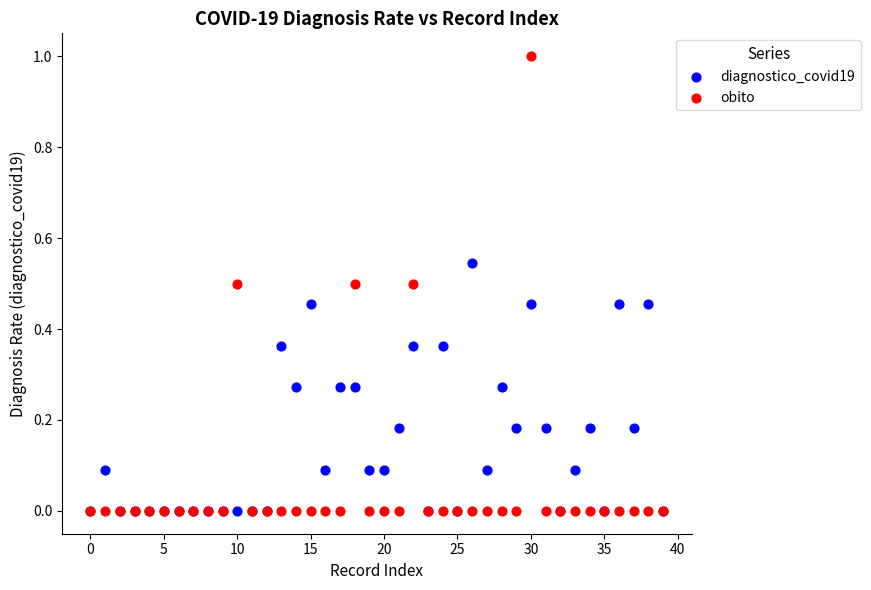

What are all the series names shown in the legend?

diagnostico_covid19, obito